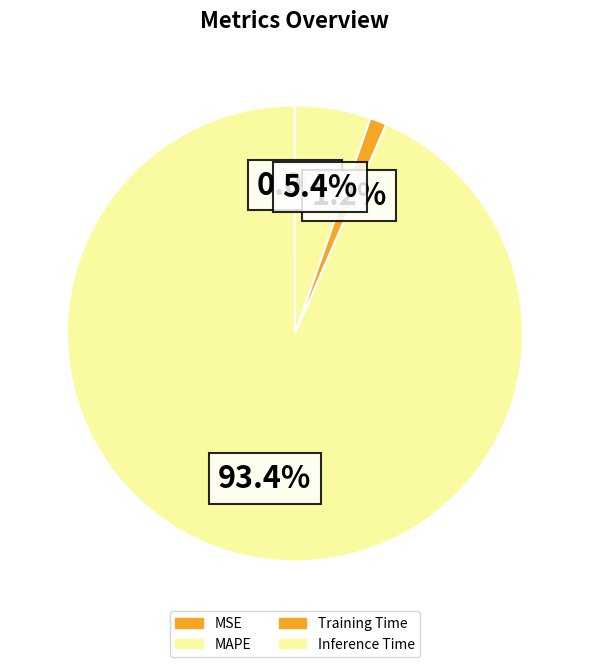

How many slices are in this pie chart?

4